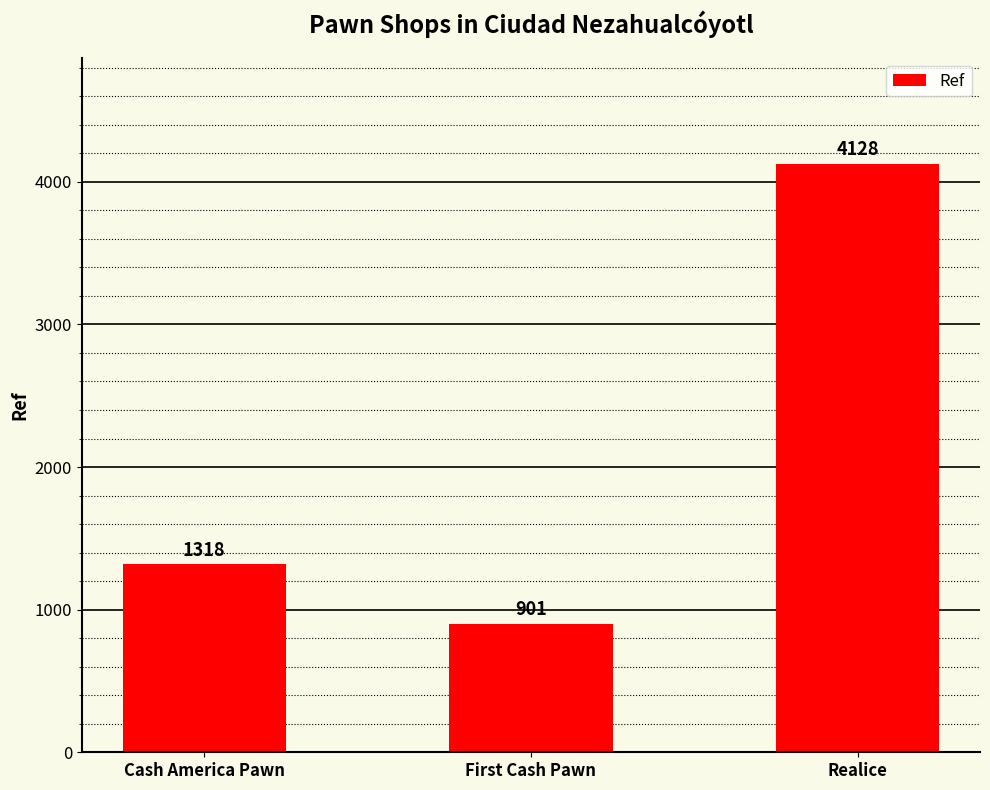

What is the label of the 2nd bar from the left?

First Cash Pawn